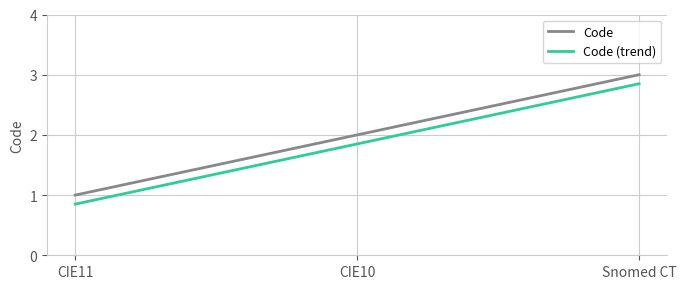

The value of Code (trend) at Snomed CT is 4.6. True or false?

False